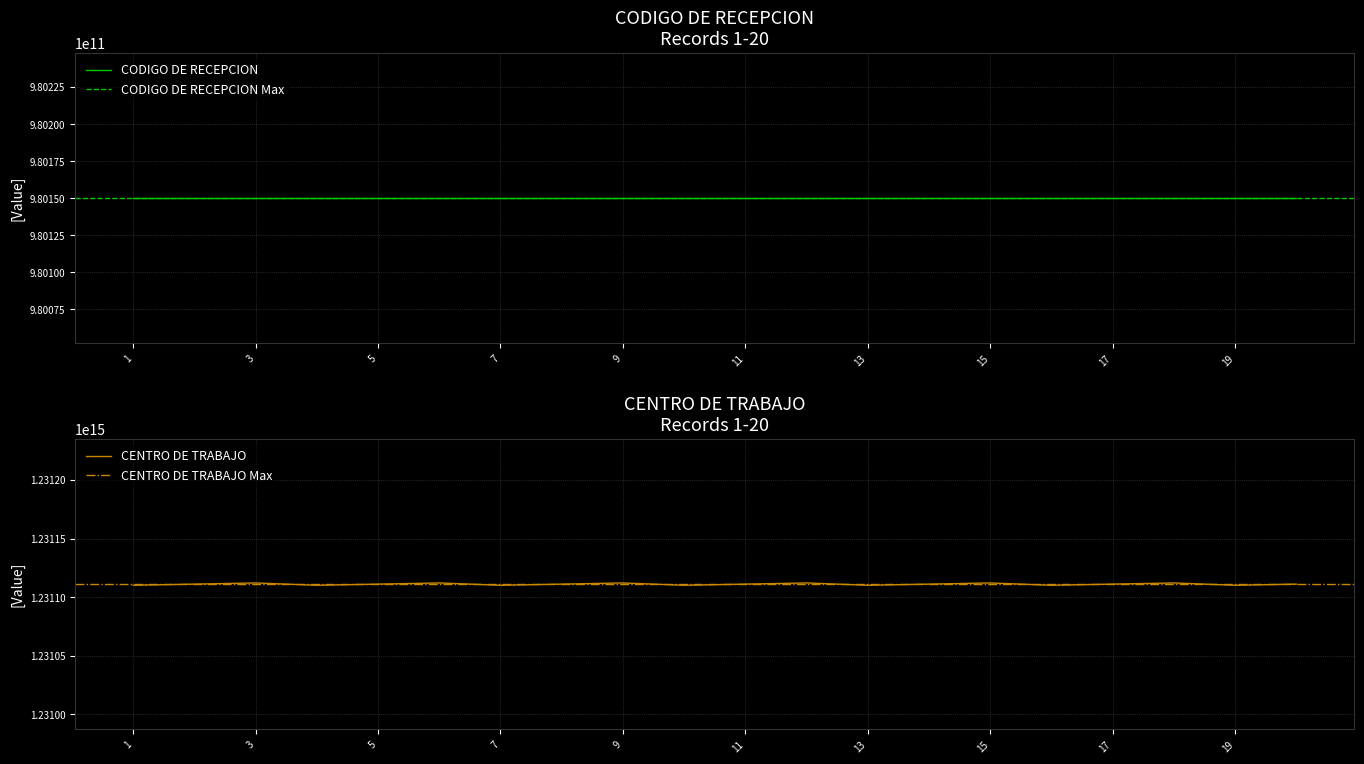

Does the chart display data point markers on the line(s)?

No